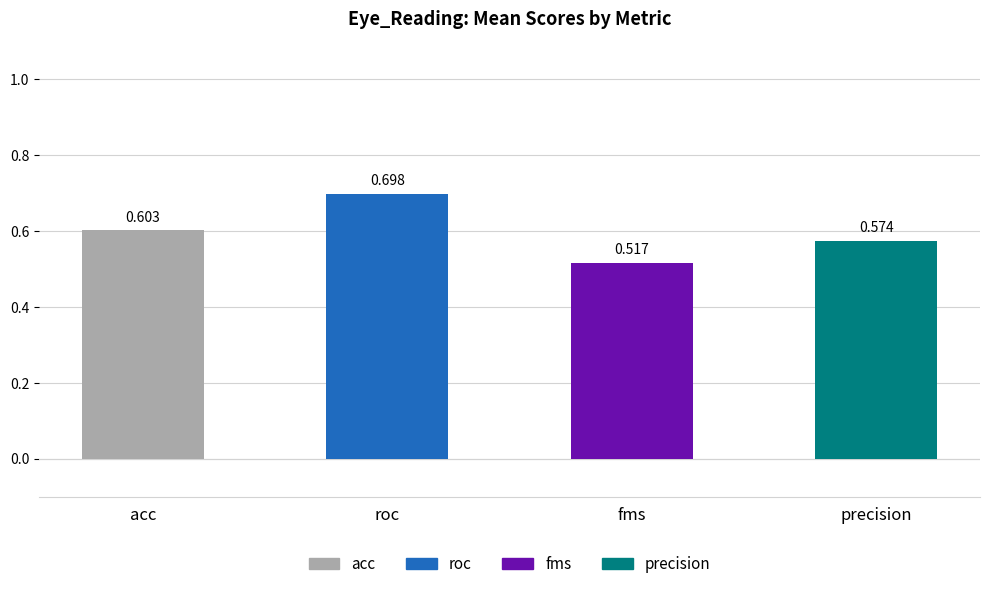

Rank the series by their average value, from lowest to highest.

fms, precision, acc, roc